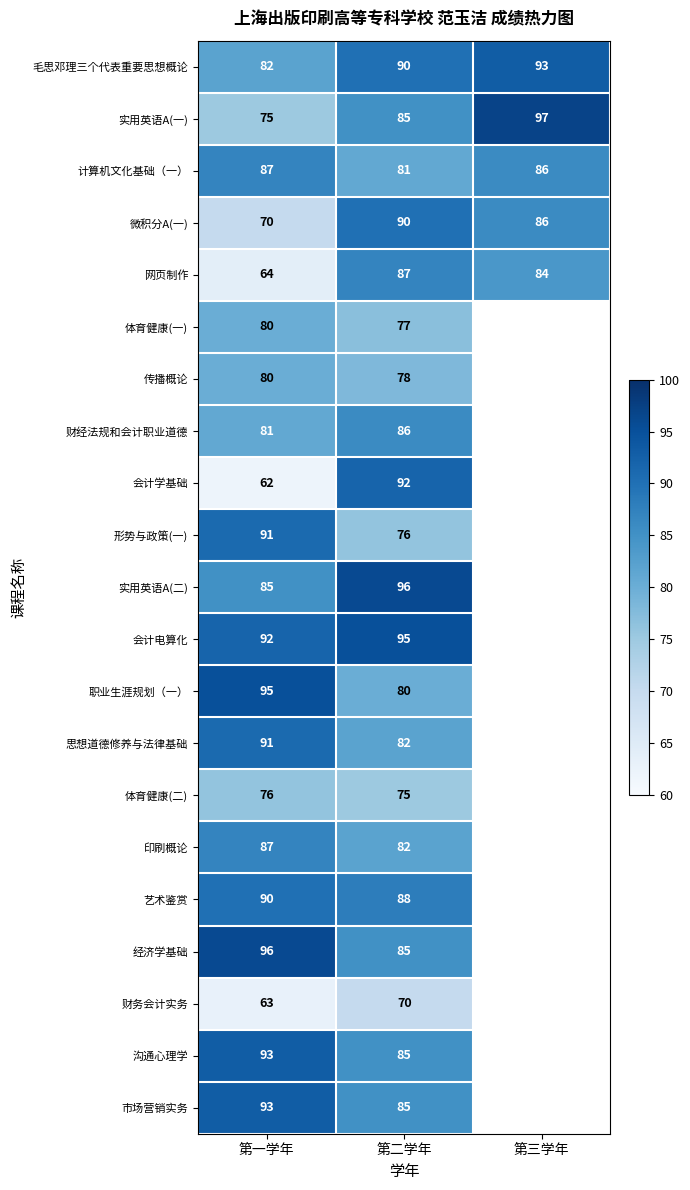

Which has a higher value, 第三学年 or 第二学年?

第三学年